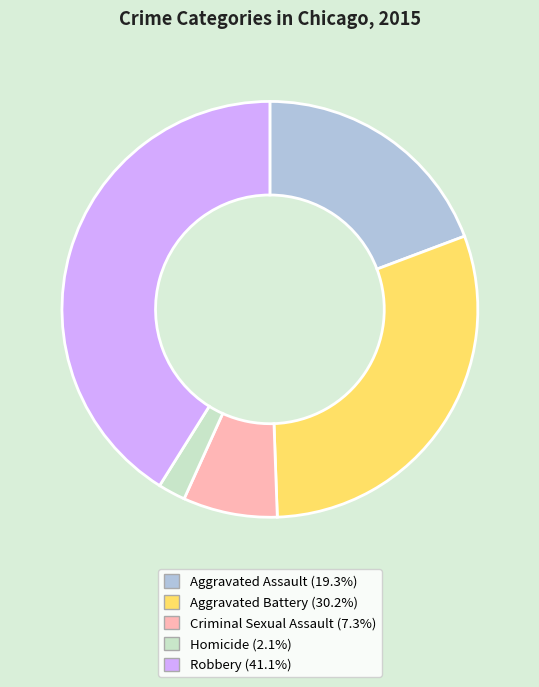

What is the largest slice in the pie chart?

Robbery